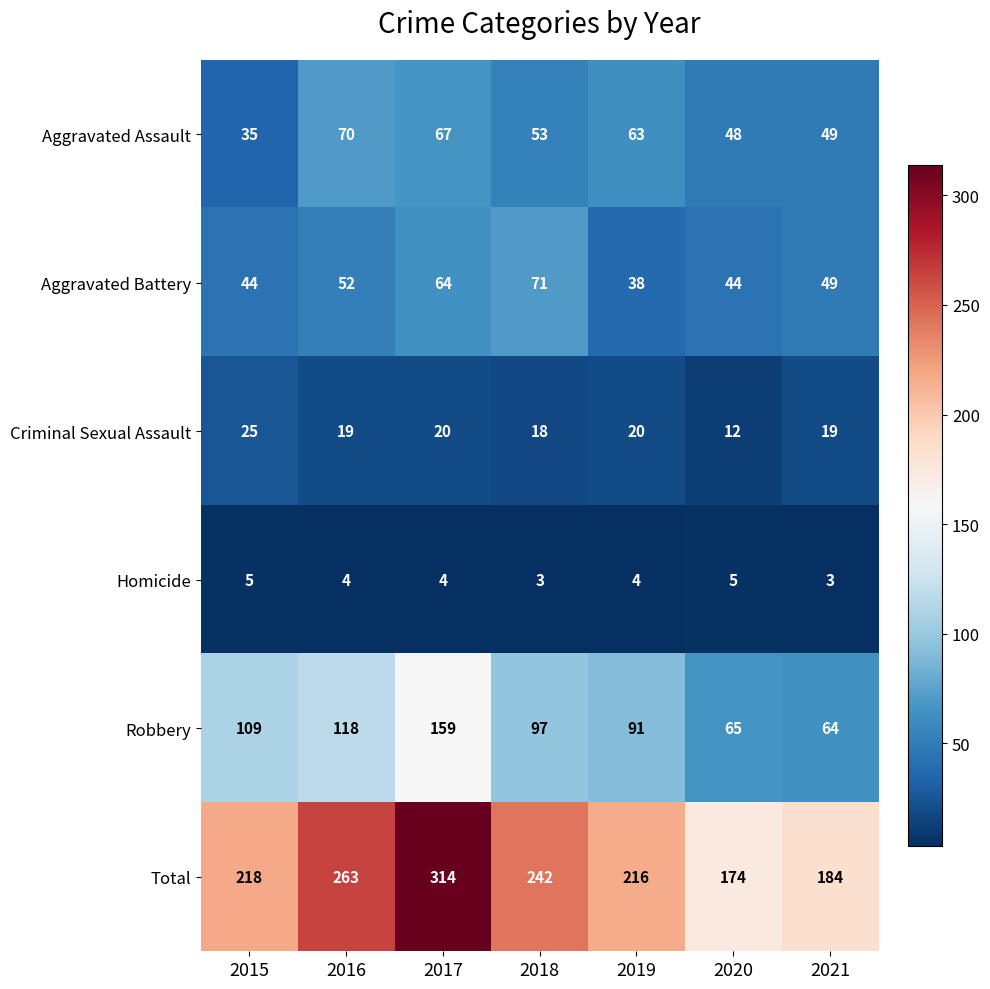

What is the minimum value shown in the chart?

3